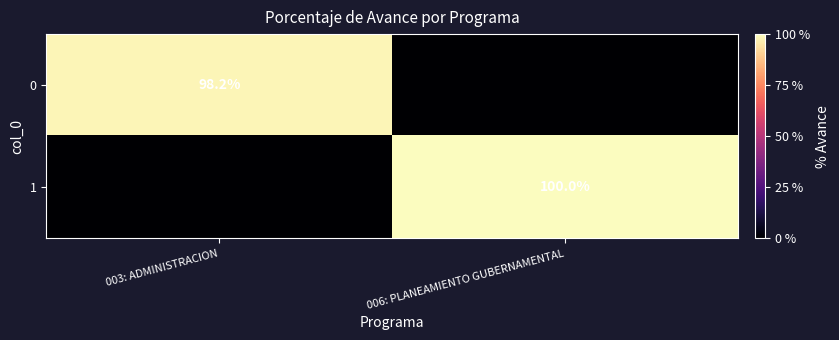

How many distinct data groups are displayed?

2